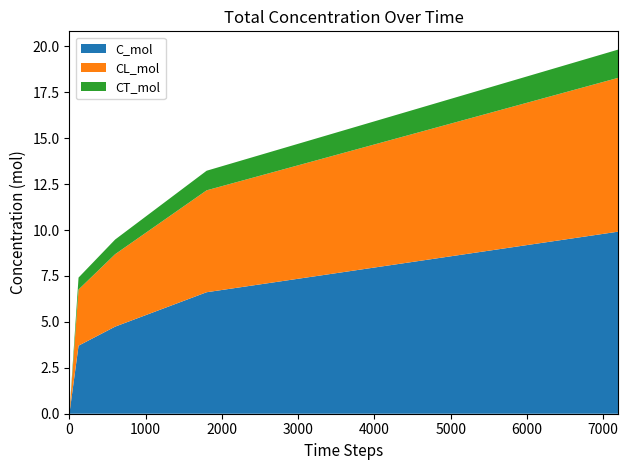

What is the difference between the CL_mol values at 7200 and 1800?

2.8